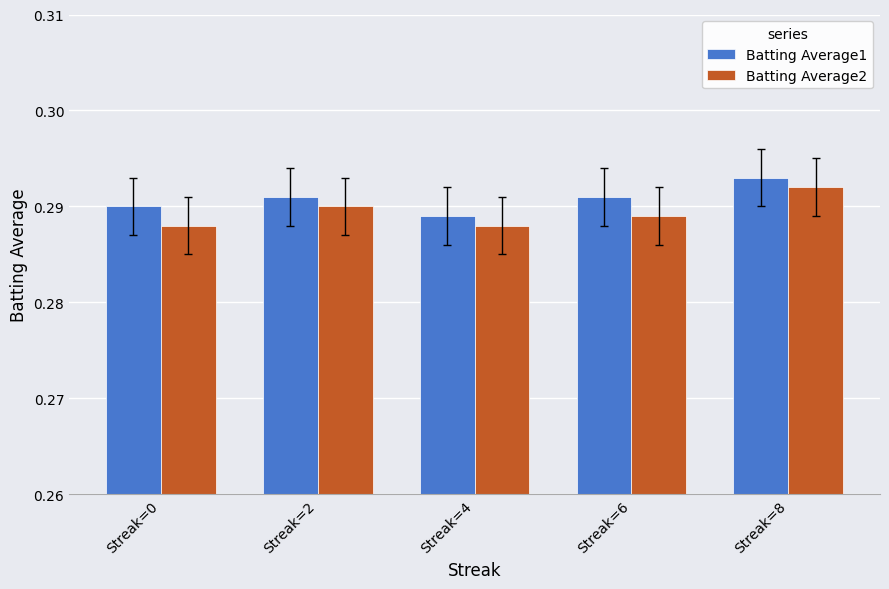

Where is Batting Average1 nearest to the value 0?

Streak=4